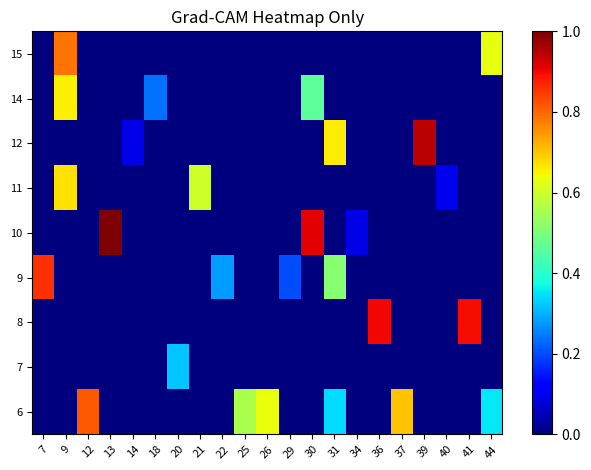

Between 21 and 41, which is larger?

21